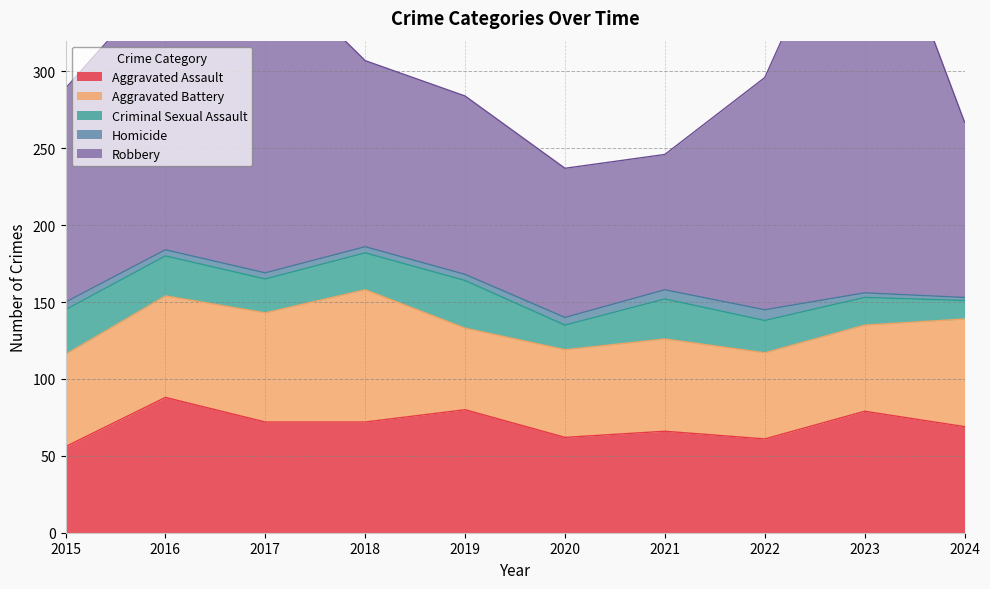

The Robbery series shows 73 at 2019. True or false?

False